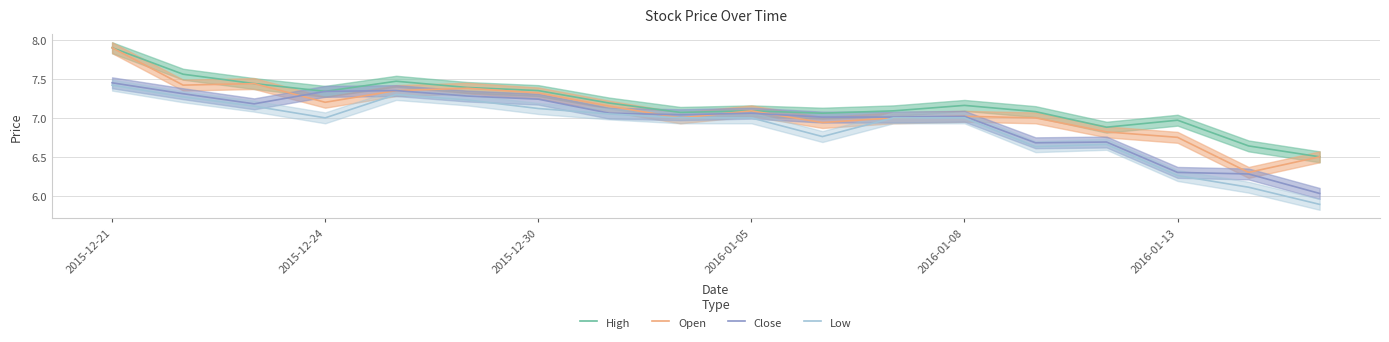

Is it true that High equals 12.0 at 11?

False